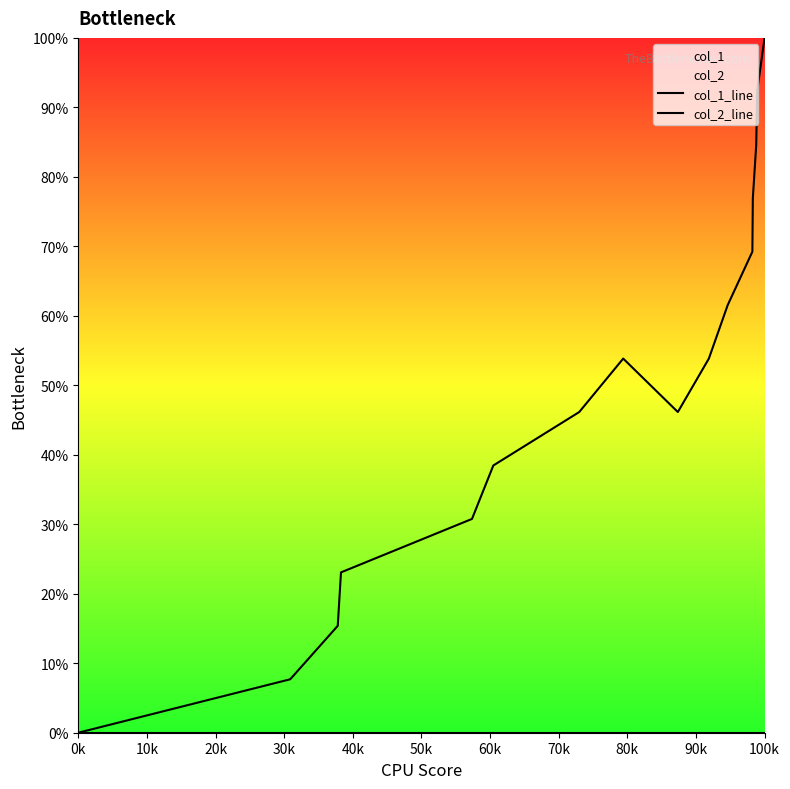

What is the difference between the maximum and minimum values in the col_1_line series?

100.0